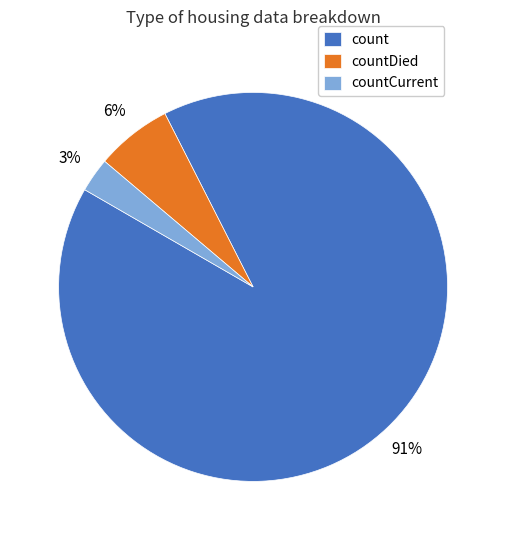

True or false: count accounts for 91% of the total.

True